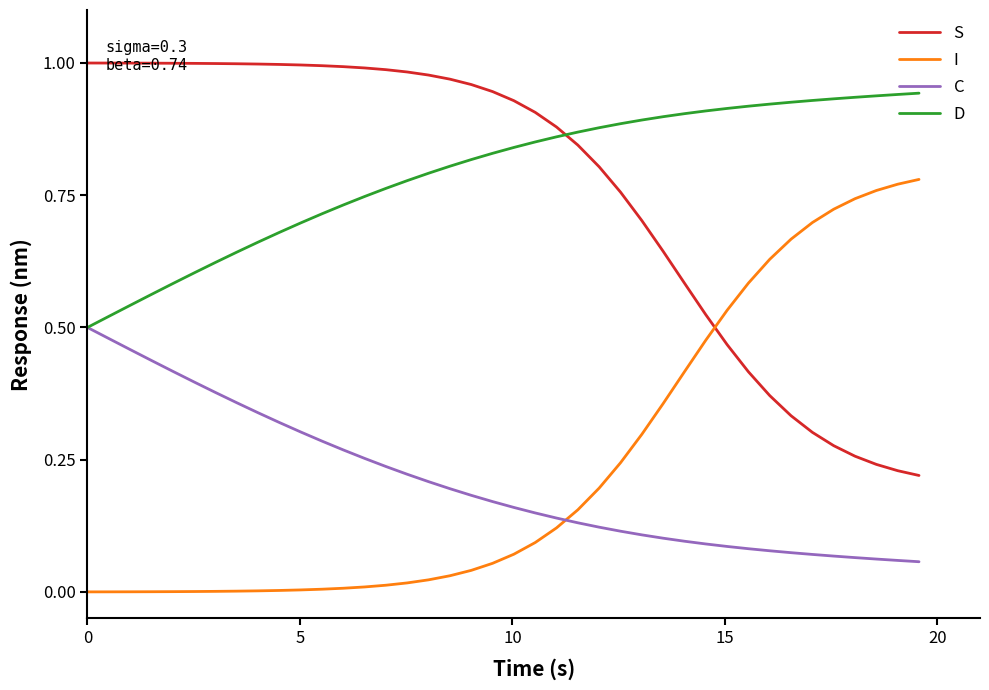

How many times do D and S cross each other?

1